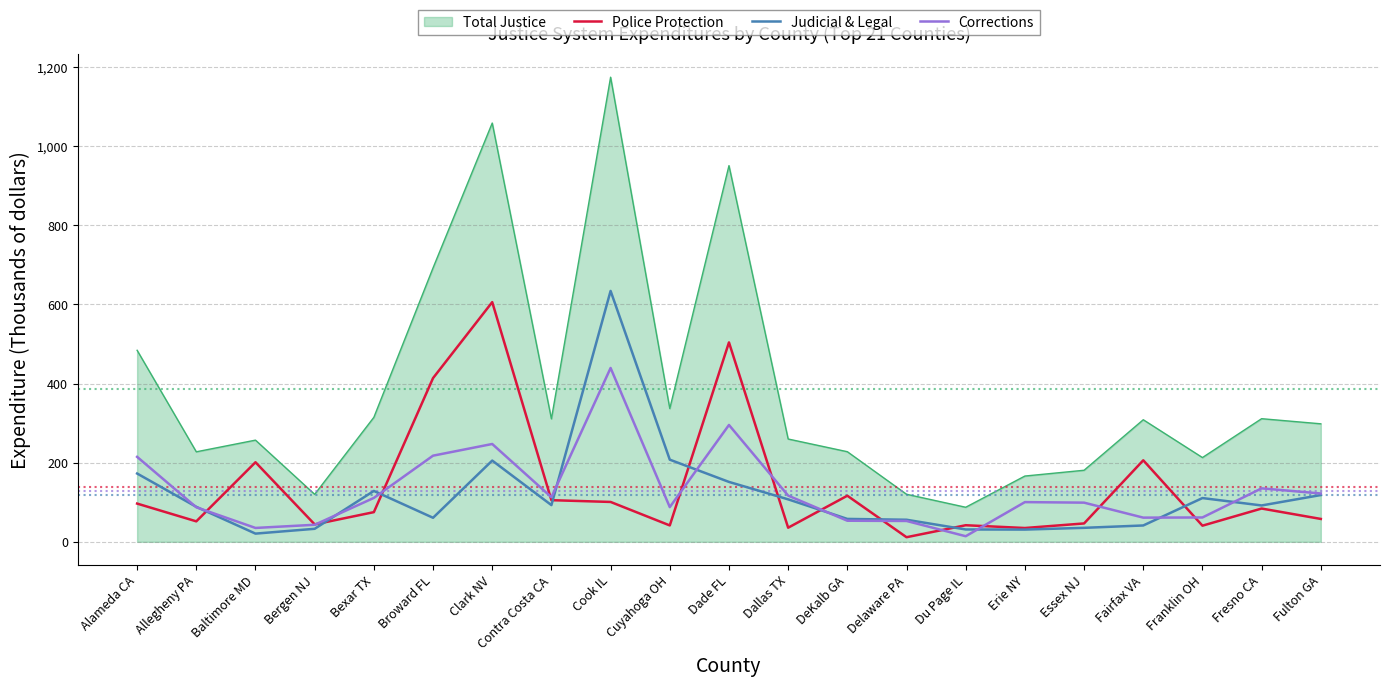

How many distinct data groups are displayed?

4